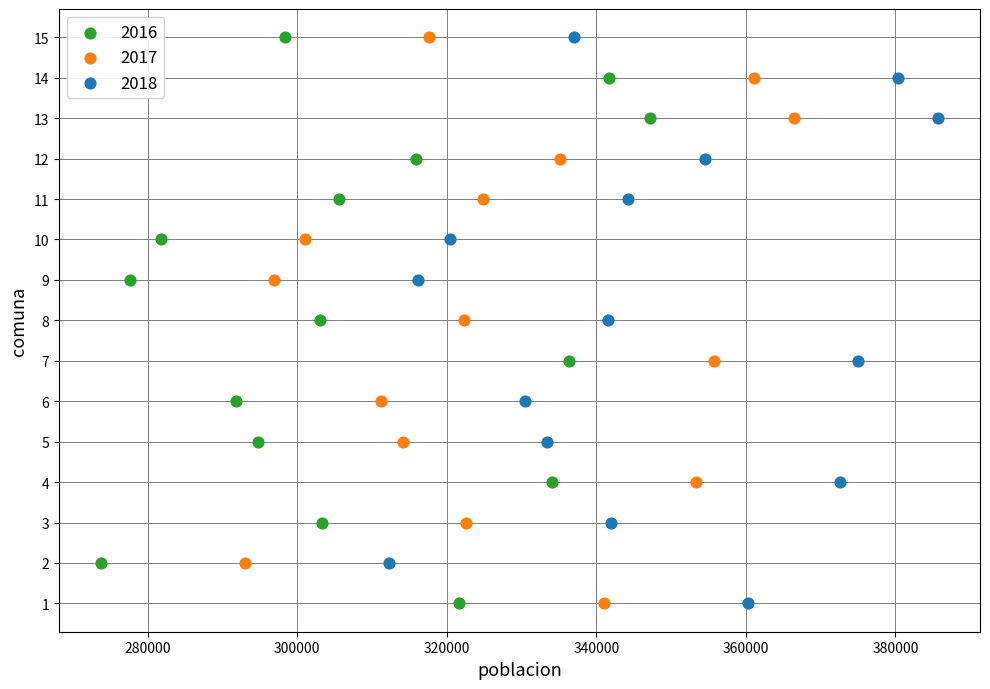

What are all the series names shown in the legend?

2016, 2017, 2018